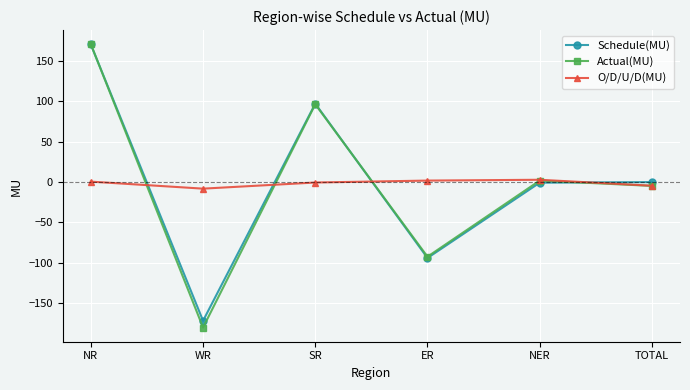

What is the highest value of the Schedule(MU) series?

170.2